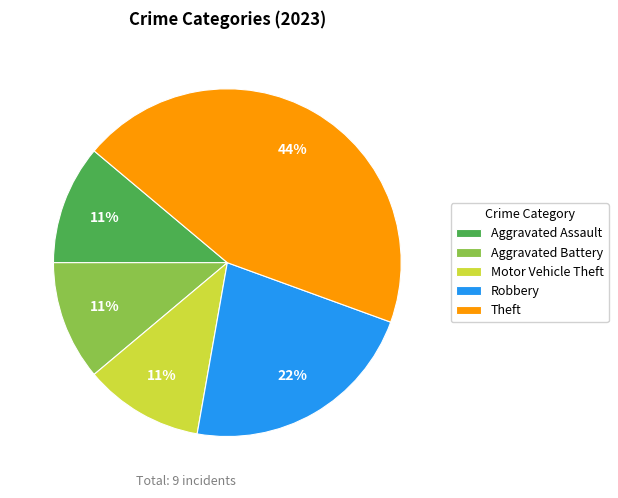

Approximately how many times larger is the value at Theft compared to Aggravated Battery?

4.0